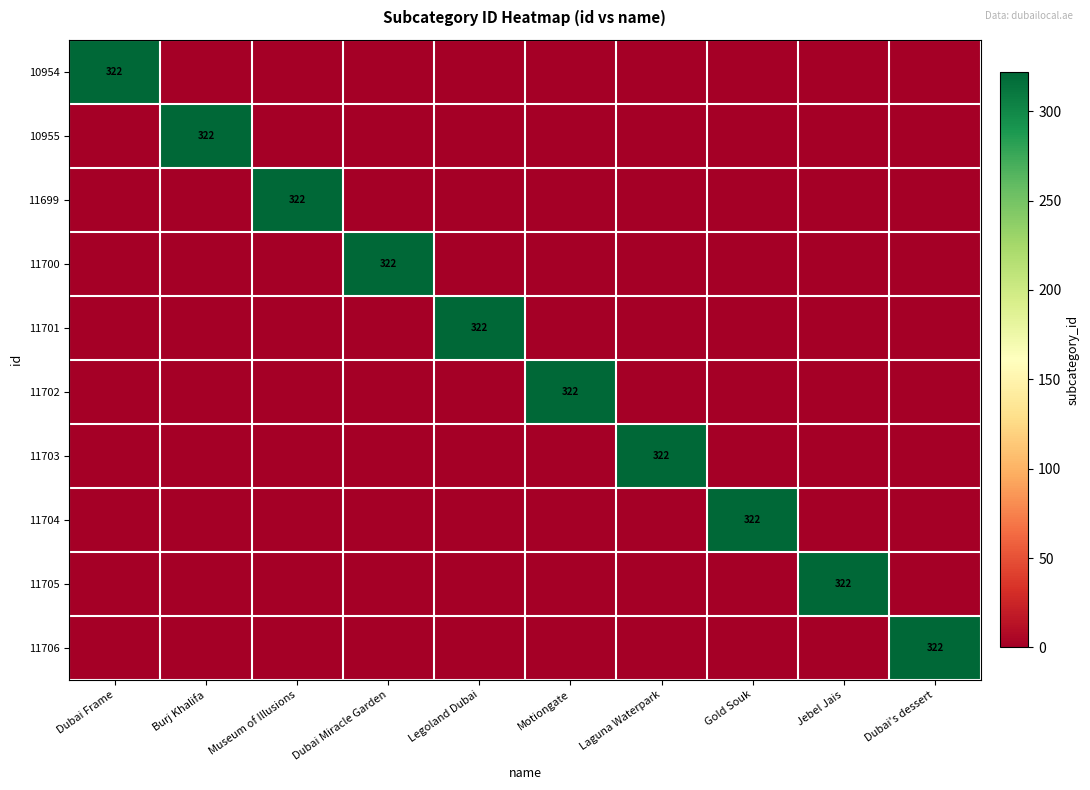

Which label corresponds to the smallest value in the chart?

Burj Khalifa